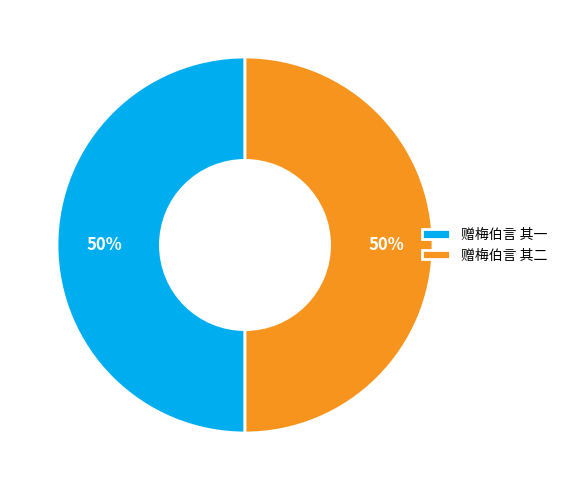

The 赠梅伯言 其一 slice represents 50% of the pie. True or false?

True